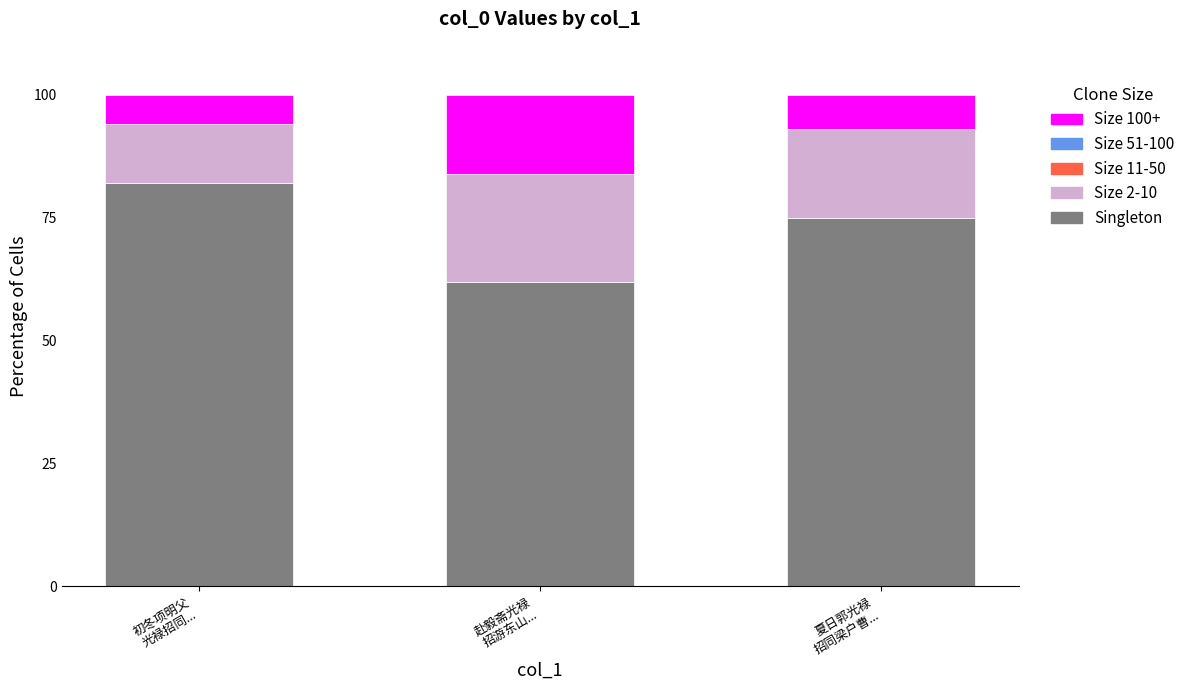

What is the difference between the maximum and minimum values in the Singleton series?

20